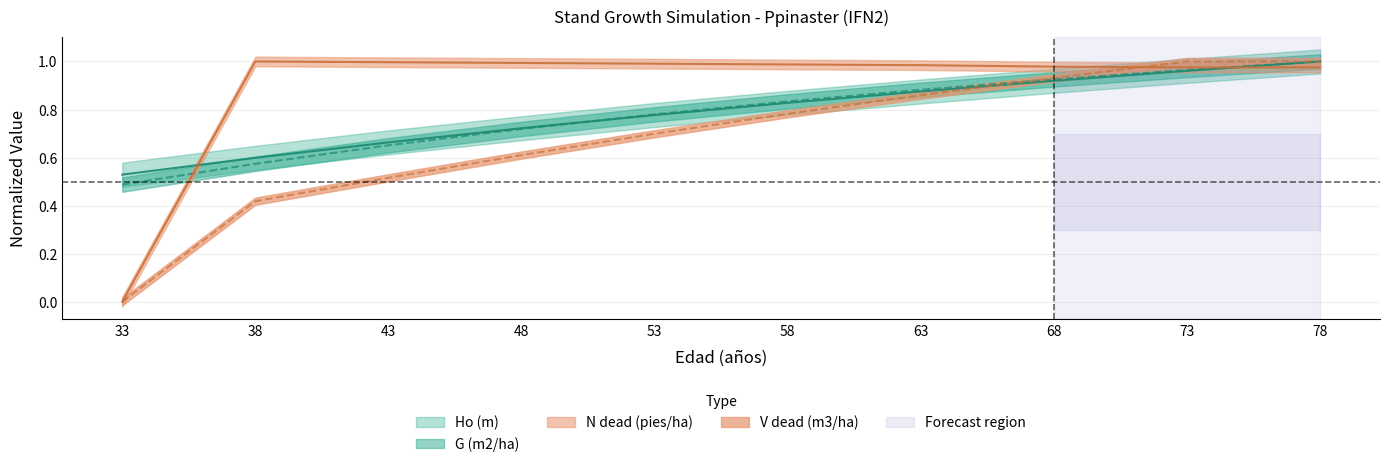

The Ho (m) series shows 0.8 at 53. True or false?

True